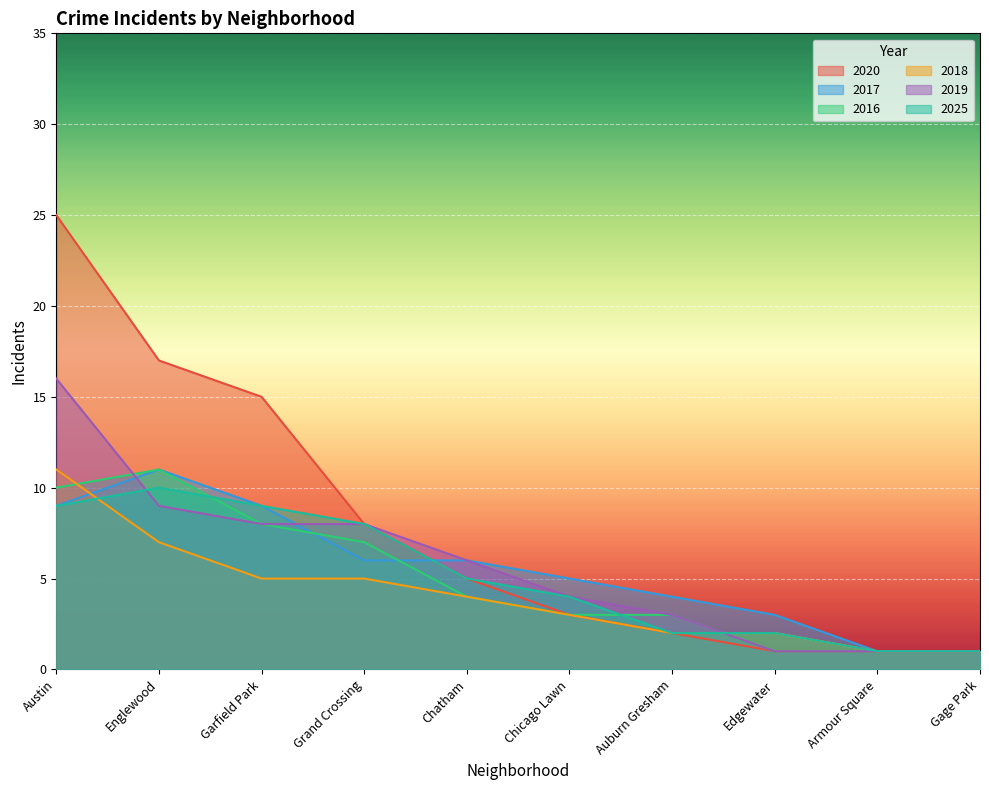

Which category has the lowest value across all series?

Edgewater